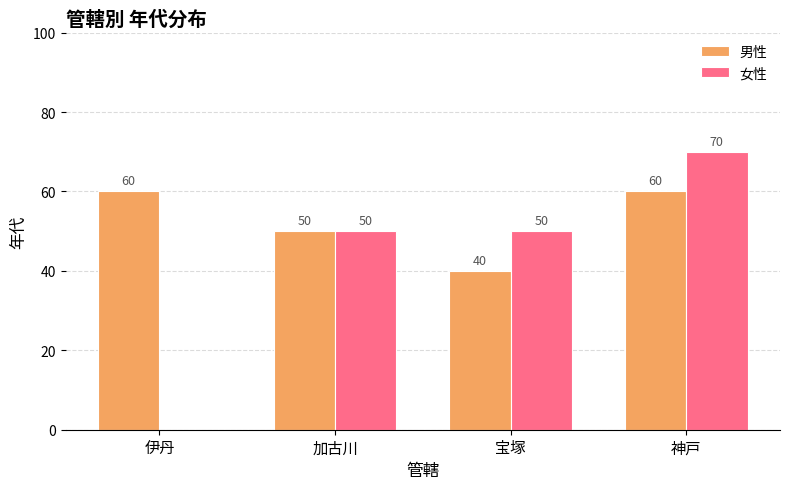

At which category does the chart reach its peak across all series?

神戸